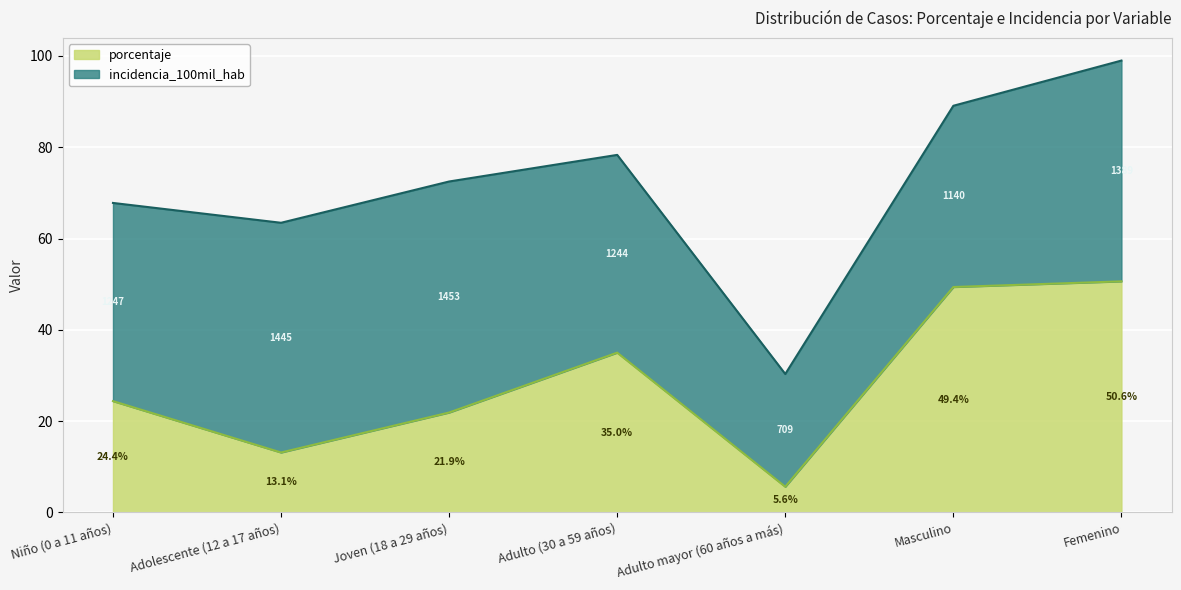

Rank the categories by value from highest to lowest.

Femenino, Masculino, Adulto (30 a 59 años), Niño (0 a 11 años), Joven (18 a 29 años), Adolescente (12 a 17 años), Adulto mayor (60 años a más)